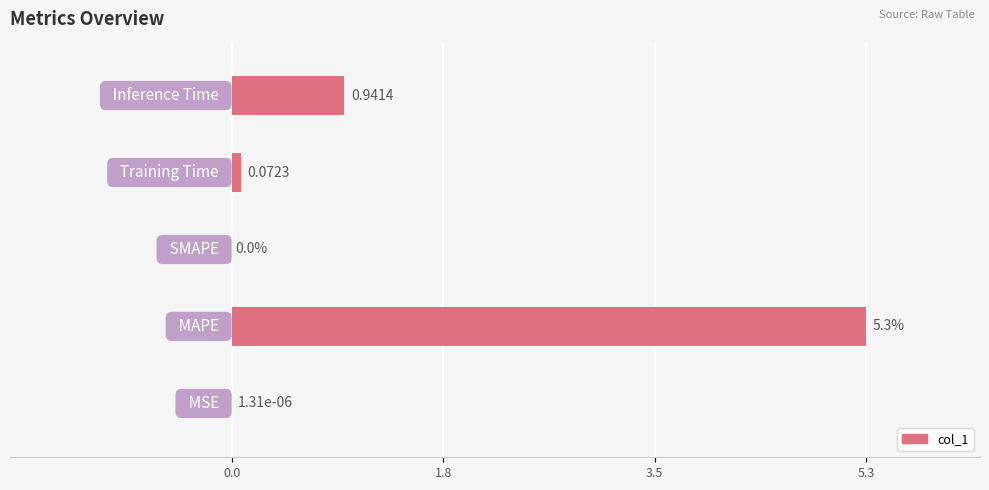

What is the sum of all values?

6.3